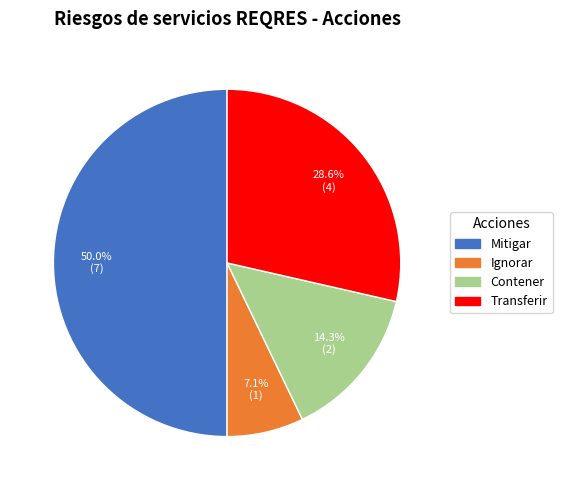

How many segments does this pie chart have?

4